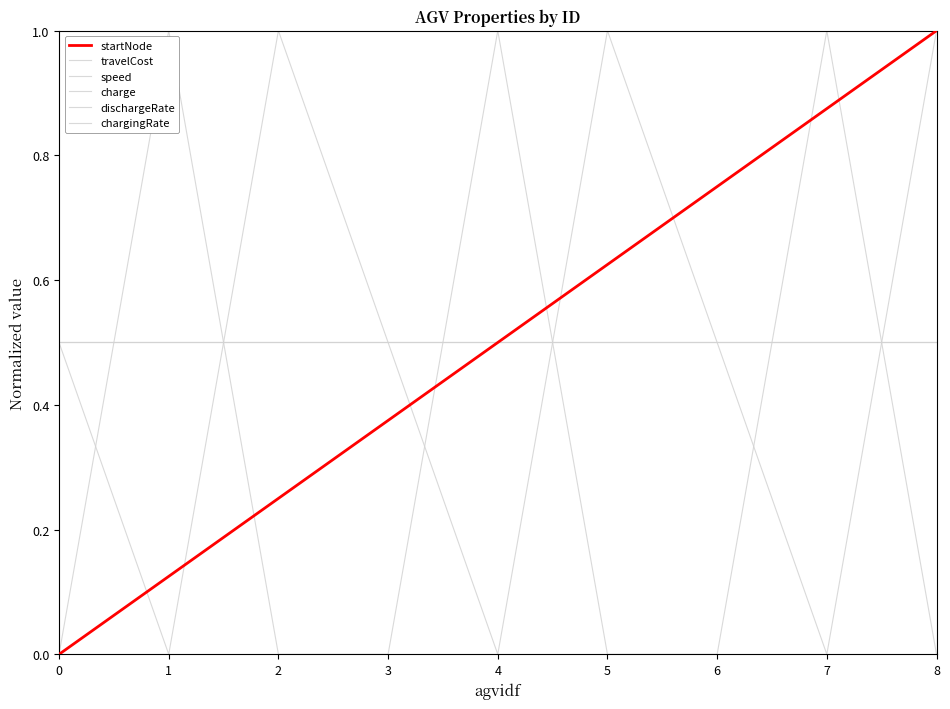

After their last crossing, which series has the higher values: travelCost or speed?

travelCost